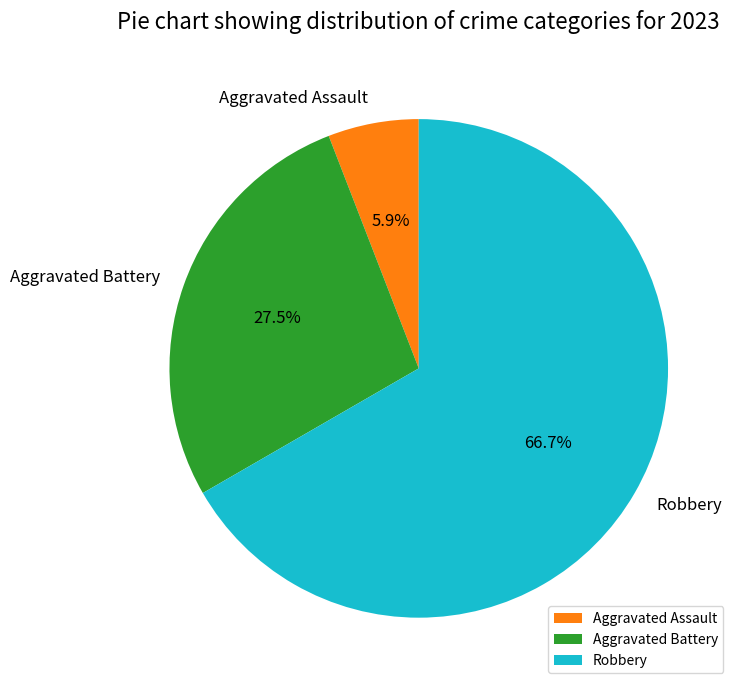

Which category has the smallest portion of the pie?

Aggravated Assault